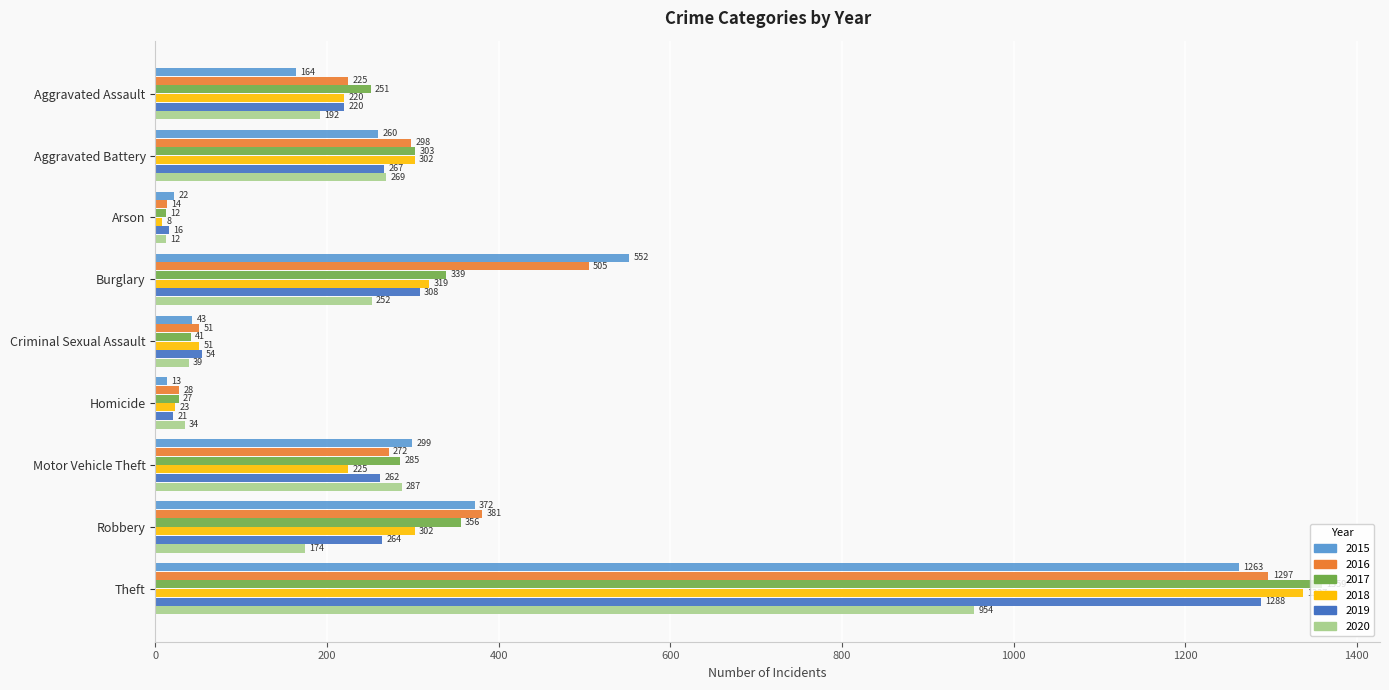

The 2018 series shows 8 at Arson. True or false?

True